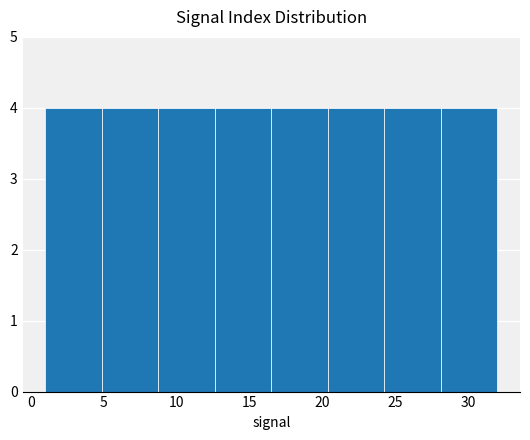

Reading left to right, transcribe this chart: for each bar, give the range it covers on the x-axis and its height. Neither the bar edges nor the heights are printed on the chart, so give them approximately, as read against the axes.

1.0 to 5.0: 4
5.0 to 9.0: 4
9.0 to 12.5: 4
12.5 to 16.5: 4
16.5 to 20.5: 4
20.5 to 24.5: 4
24.5 to 28.0: 4
28.0 to 32.0: 4